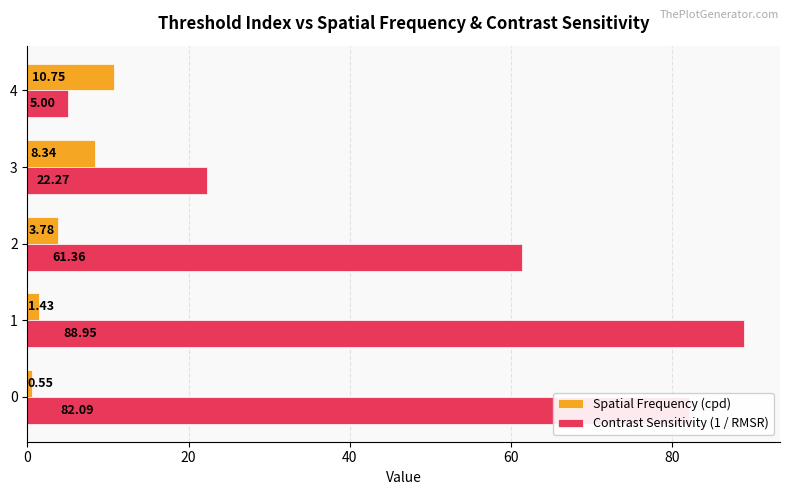

What is the sum of all Spatial Frequency (cpd) values?

24.9